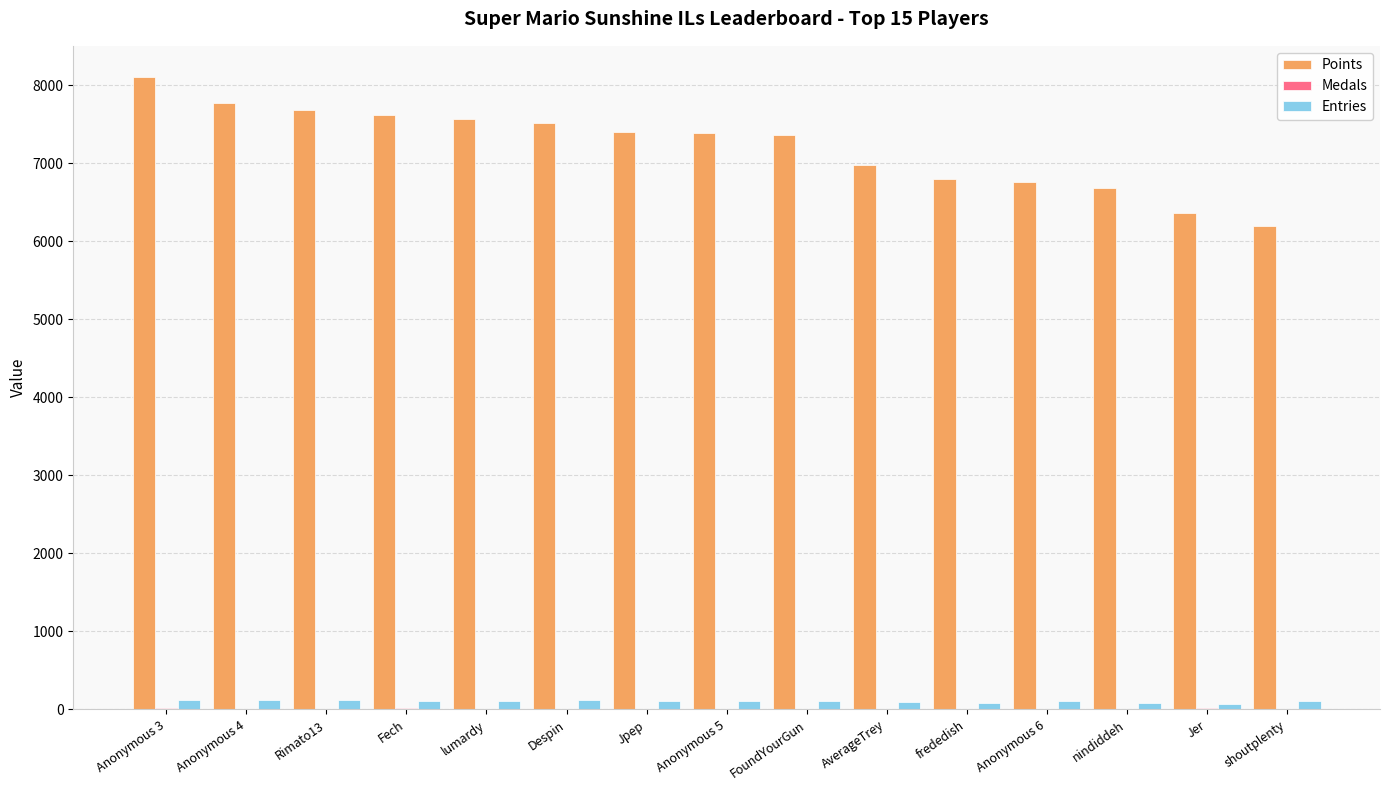

Is the value of Points at nindiddeh greater than the value of Entries at nindiddeh?

Yes